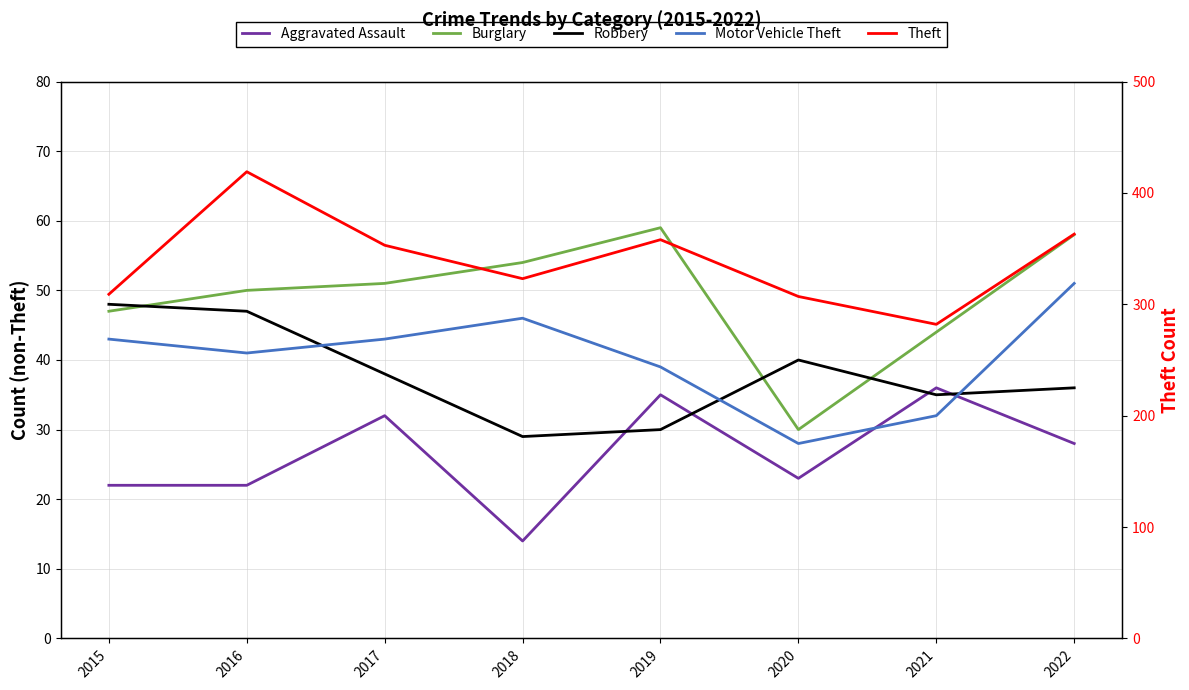

How many interior local peaks does the Robbery series have?

1